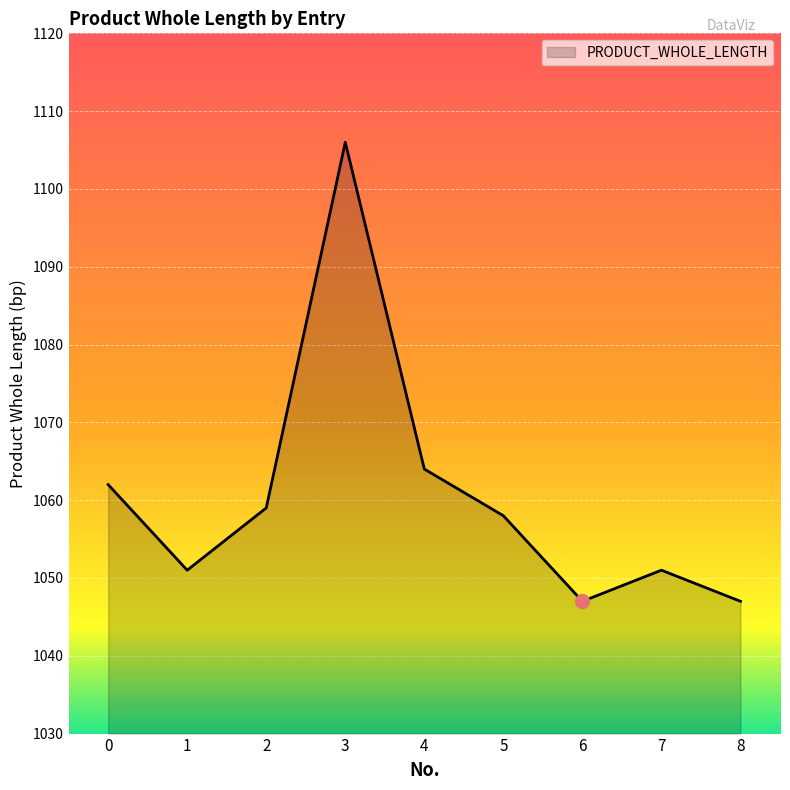

At which label is the value closest to 1076?

4